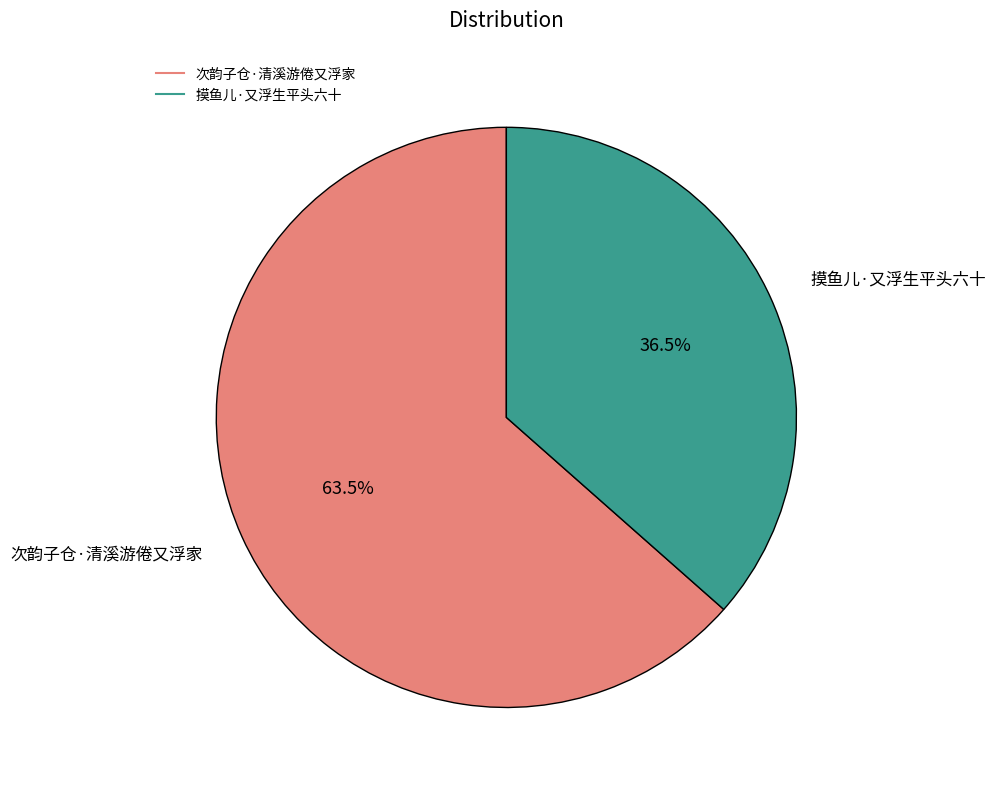

Count the number of slices in the pie.

2